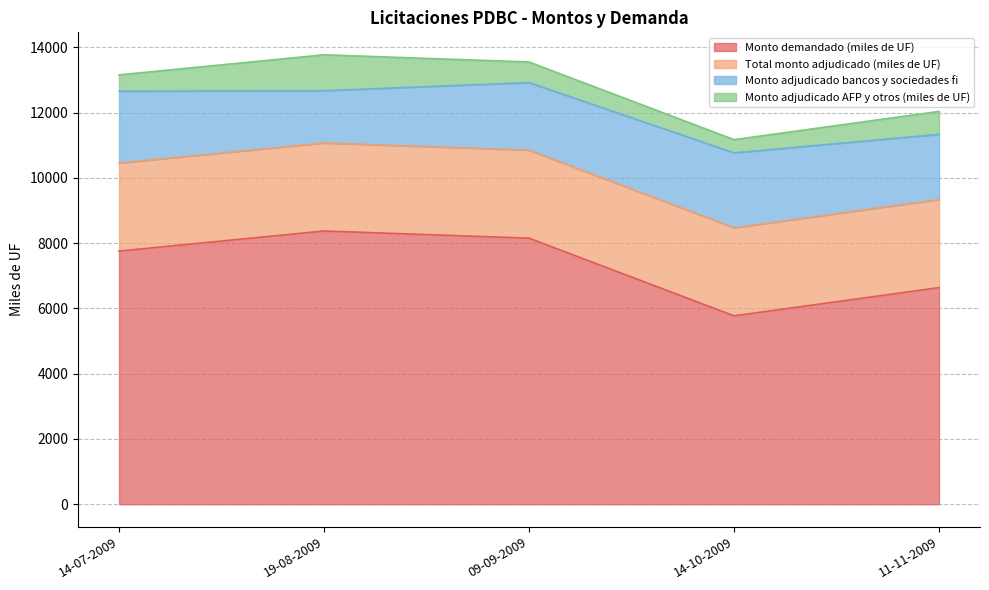

Reading left to right, what are all the values shown in this chart?

Monto demandado (miles de UF): 14-07-2009=7760	19-08-2009=8375	09-09-2009=8155	14-10-2009=5775	11-11-2009=6640
Total monto adjudicado (miles de UF): 14-07-2009=2700	19-08-2009=2700	09-09-2009=2700	14-10-2009=2700	11-11-2009=2700
Monto adjudicado bancos y sociedades fi: 14-07-2009=2200	19-08-2009=1600	09-09-2009=2070	14-10-2009=2295	11-11-2009=1998
Monto adjudicado AFP y otros (miles de UF): 14-07-2009=500	19-08-2009=1100	09-09-2009=630	14-10-2009=405	11-11-2009=702